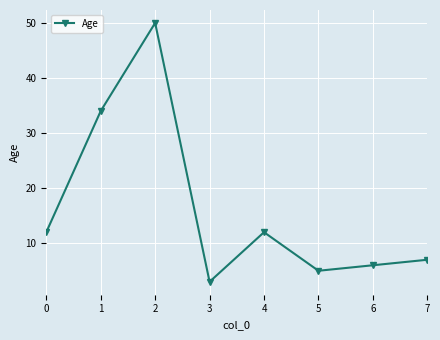

Approximately how many times larger is the value at 6 compared to 0?

0.5